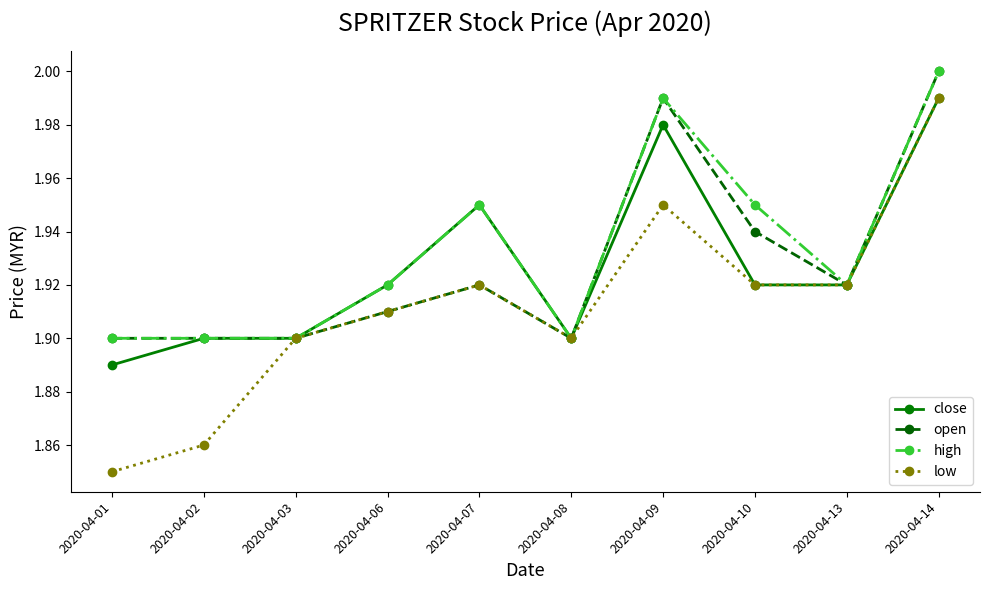

True or false: open has a value of 1.9 at 2020-04-08.

True